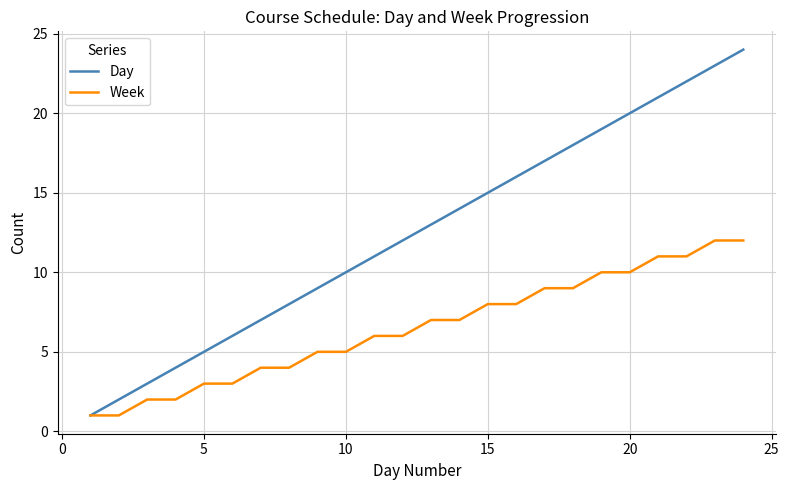

Which series has the largest total across all categories?

Day